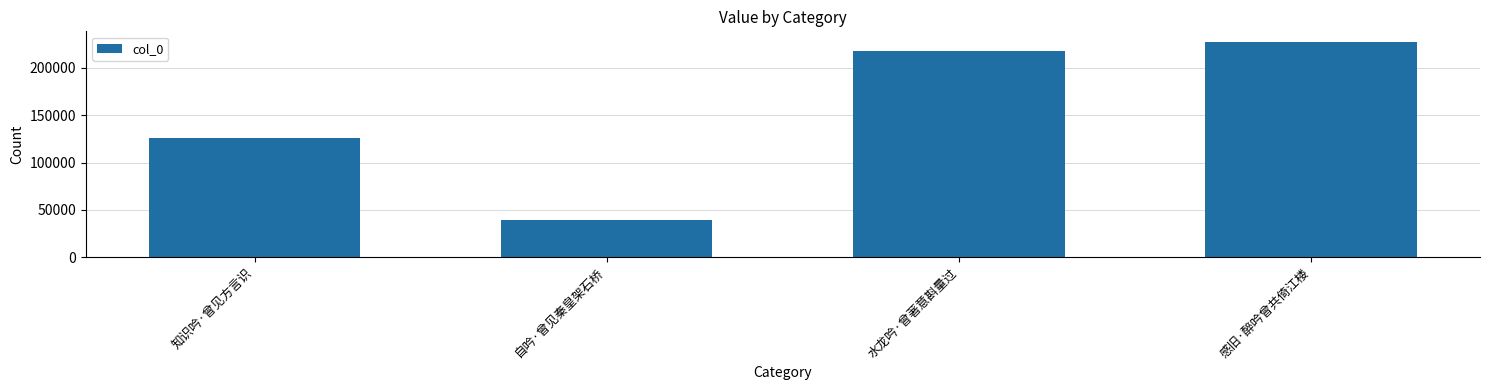

Count the number of categories in the chart.

4